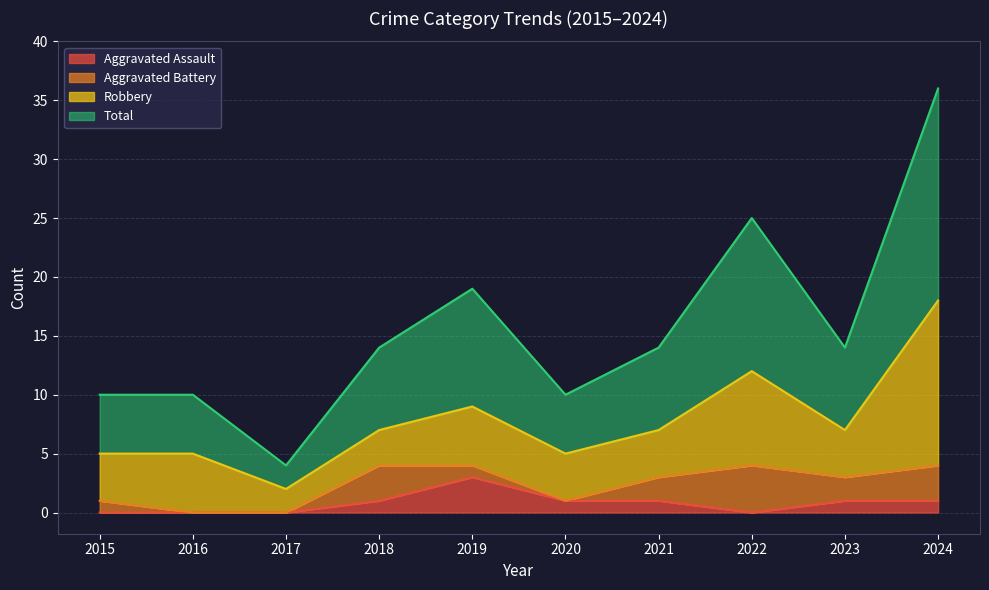

The Aggravated Assault series shows 0 at 2022. True or false?

True